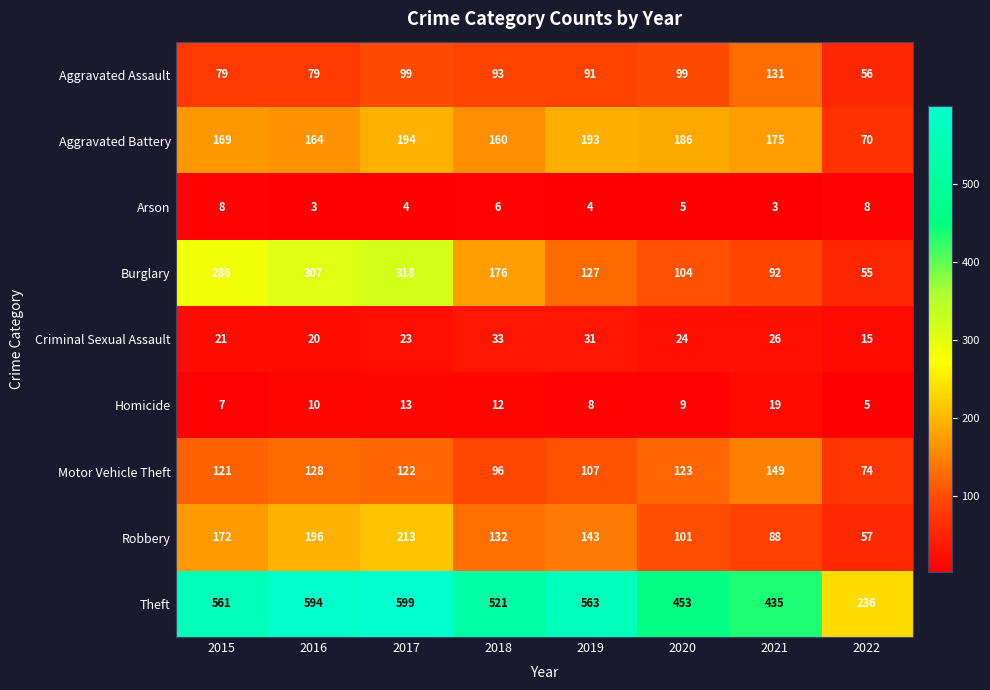

What is the total value across all series at 2016?

1501